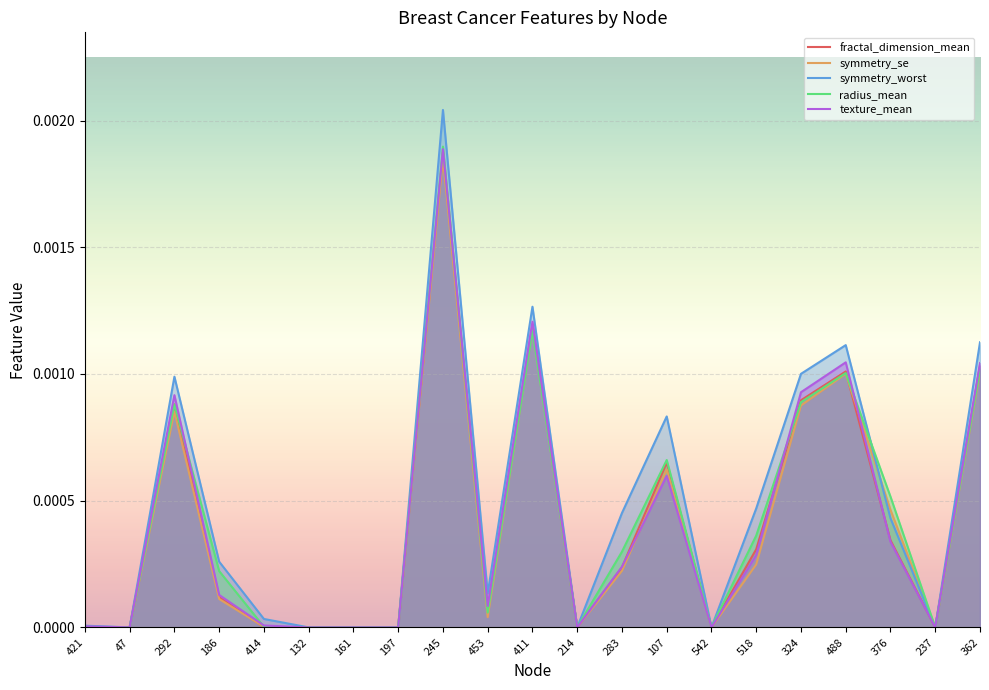

List the series in order of their peak value, highest first.

symmetry_worst, radius_mean, texture_mean, fractal_dimension_mean, symmetry_se